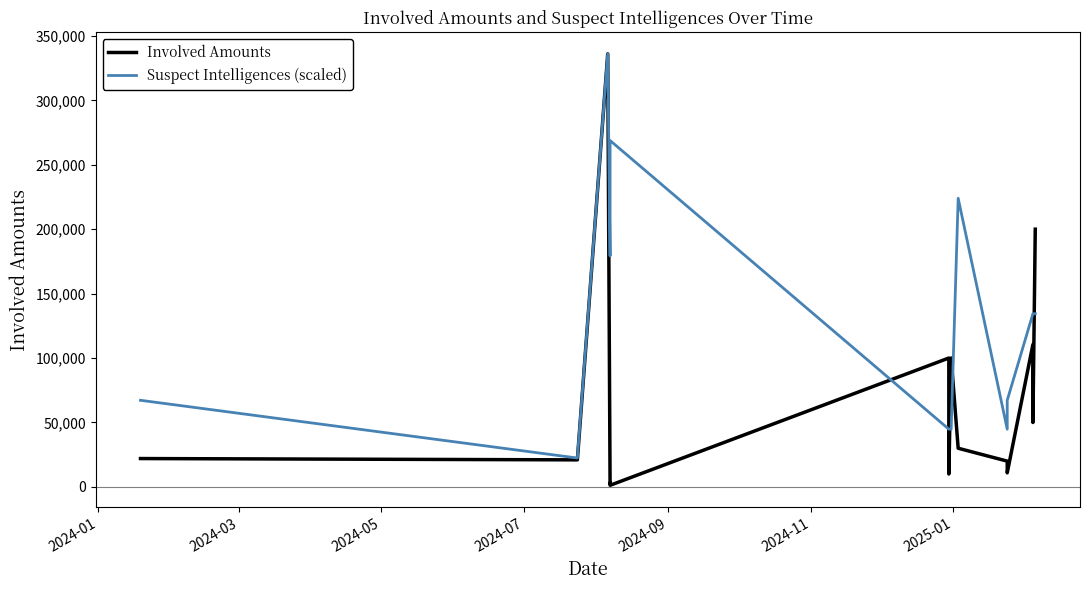

What is the difference between the maximum and minimum values in the Involved Amounts series?

334752